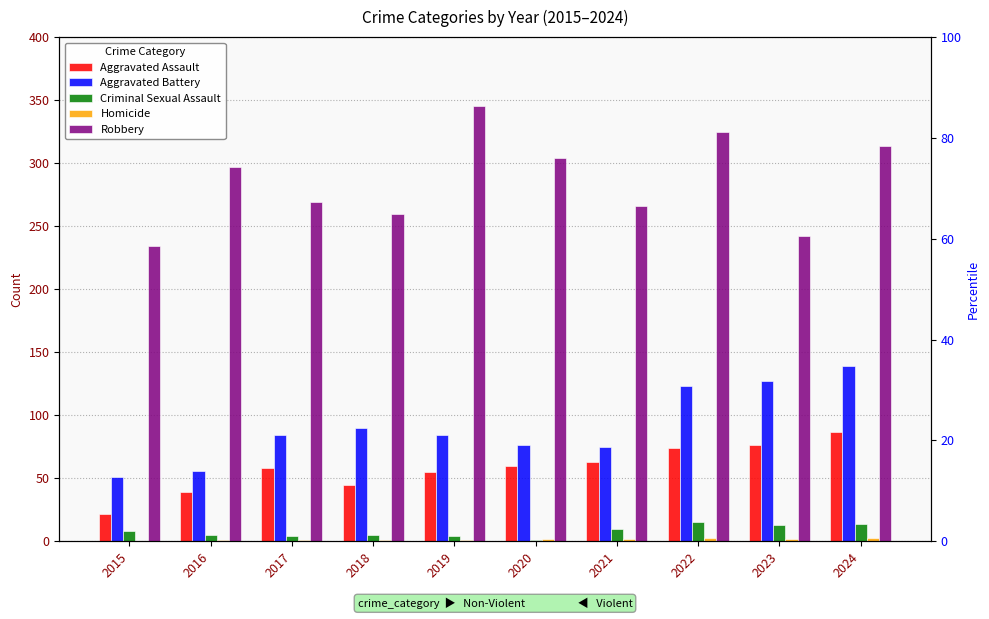

What is the difference between the second highest and second lowest values in the Aggravated Battery series?

71